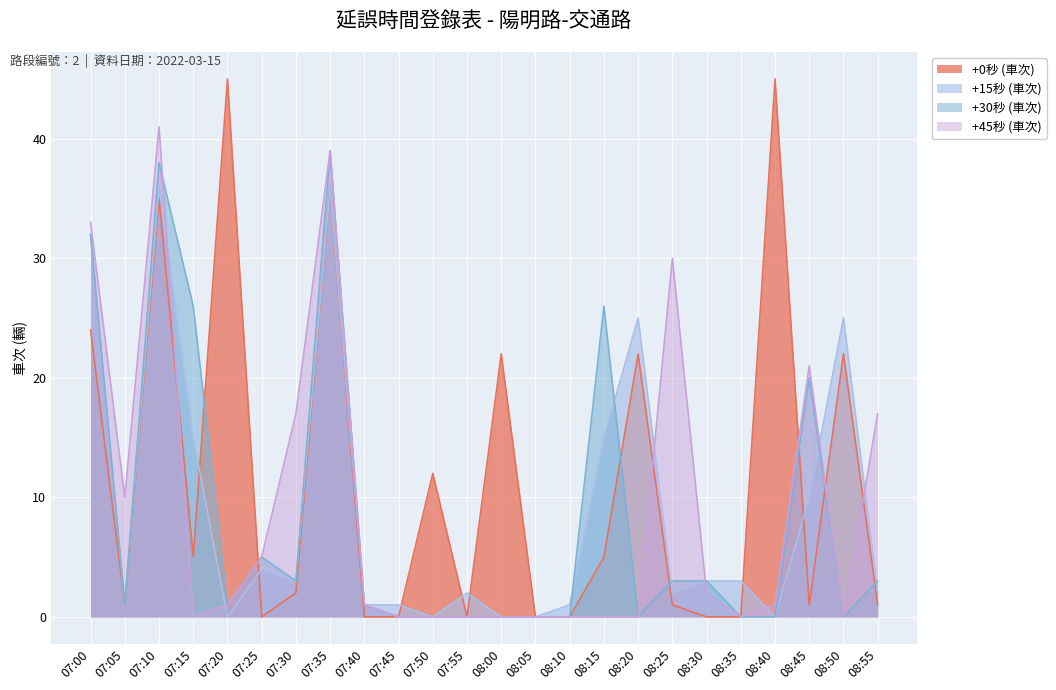

What is the value of the +0秒 (車次) point at the 5th from the left?

45